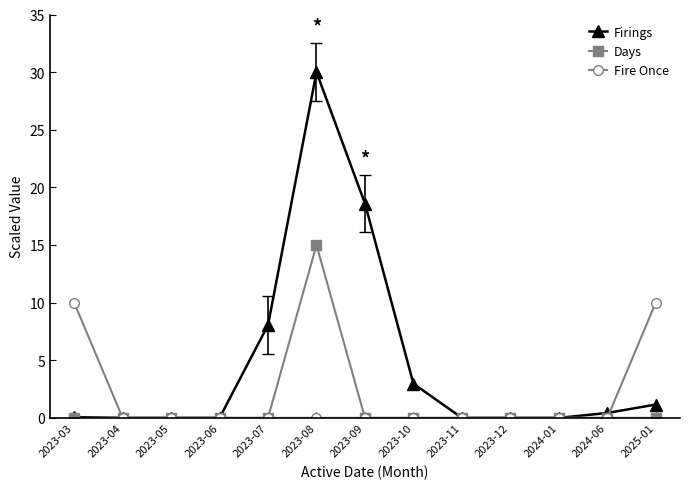

List the series in order of their peak value, highest first.

Firings, Days, Fire Once